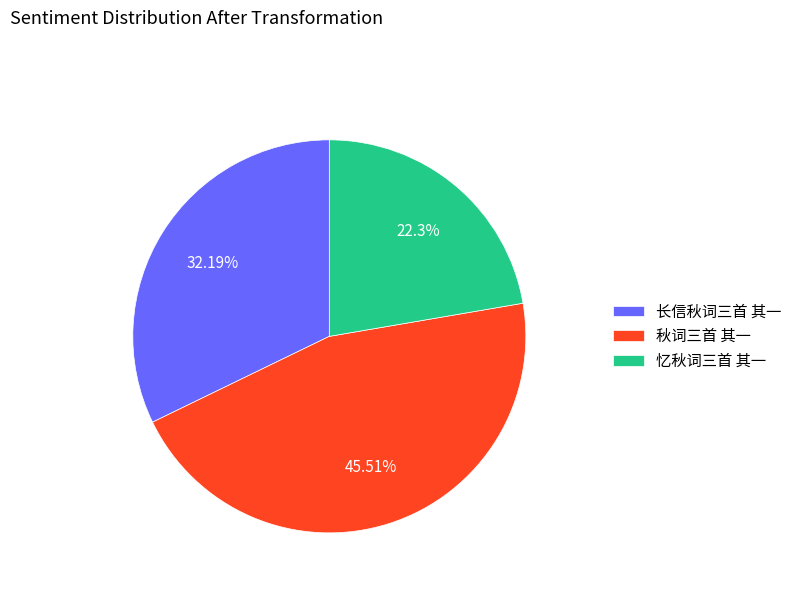

The 秋词三首 其一 slice represents 57% of the pie. True or false?

False